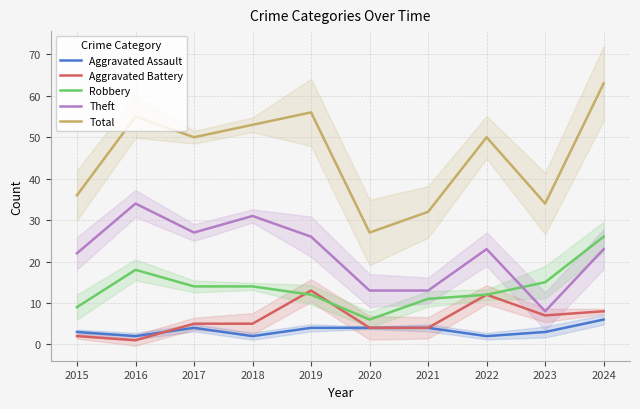

Between which two adjacent categories do Robbery and Aggravated Battery first intersect?

2018 and 2019